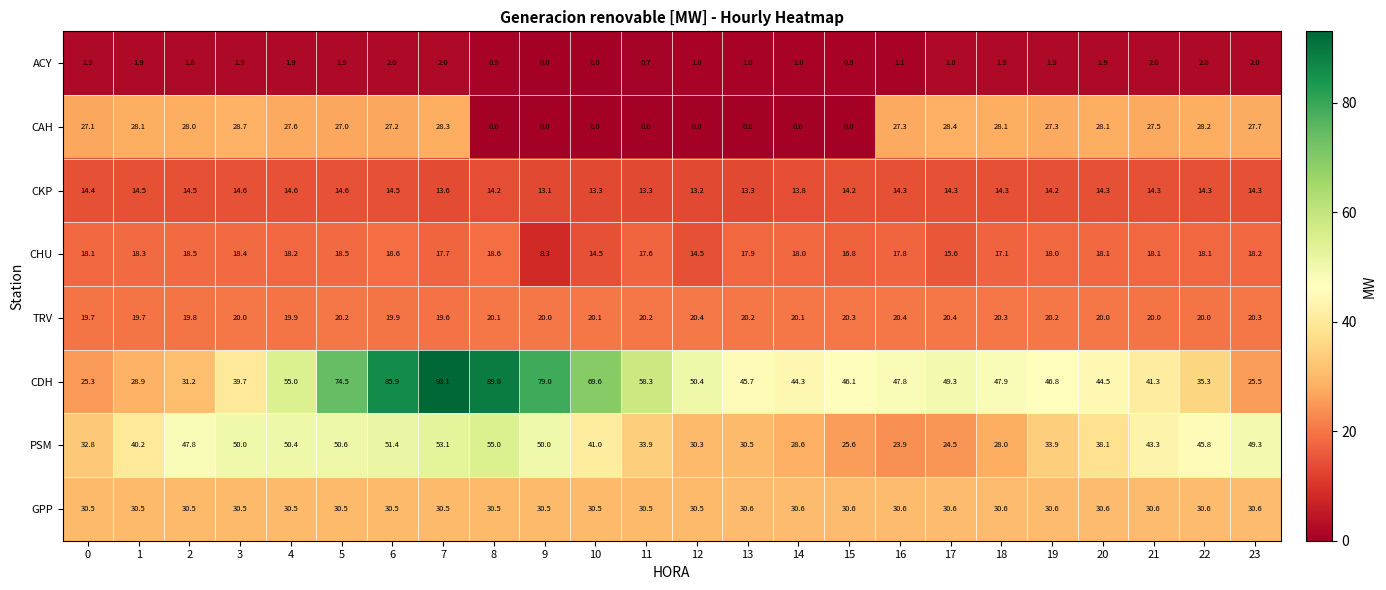

Count the number of categories in the chart.

24